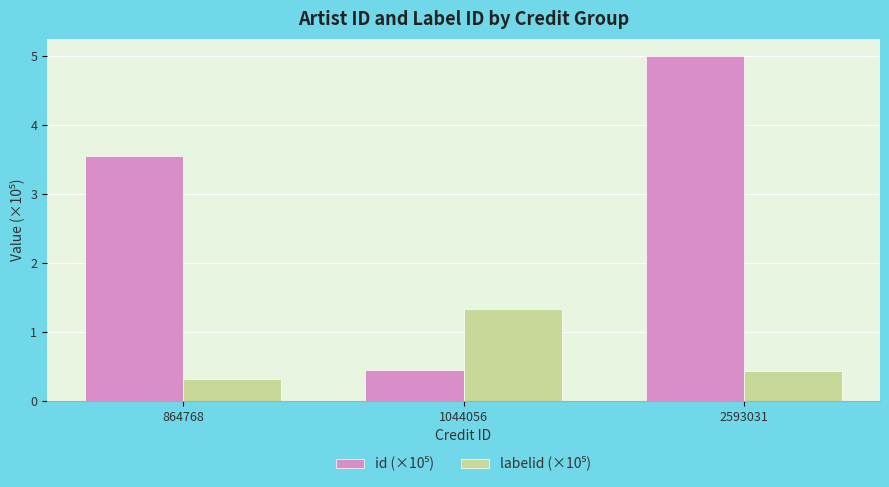

Does the chart contain stacked bars?

No